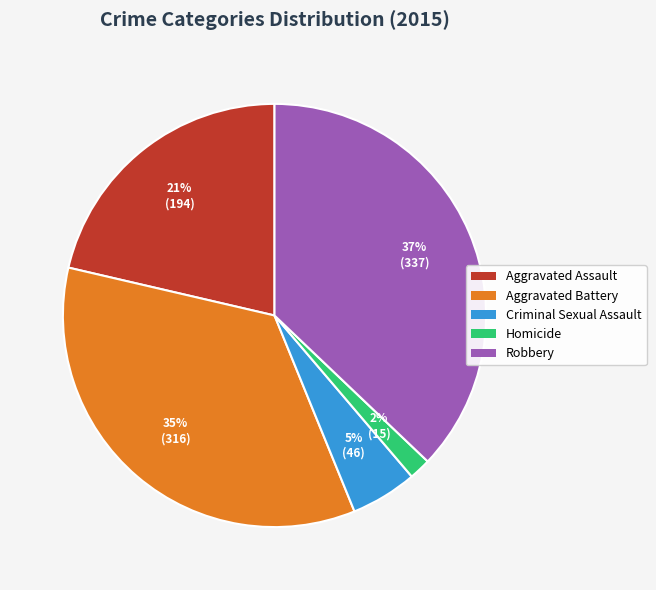

The Criminal Sexual Assault slice represents 5% of the pie. True or false?

True